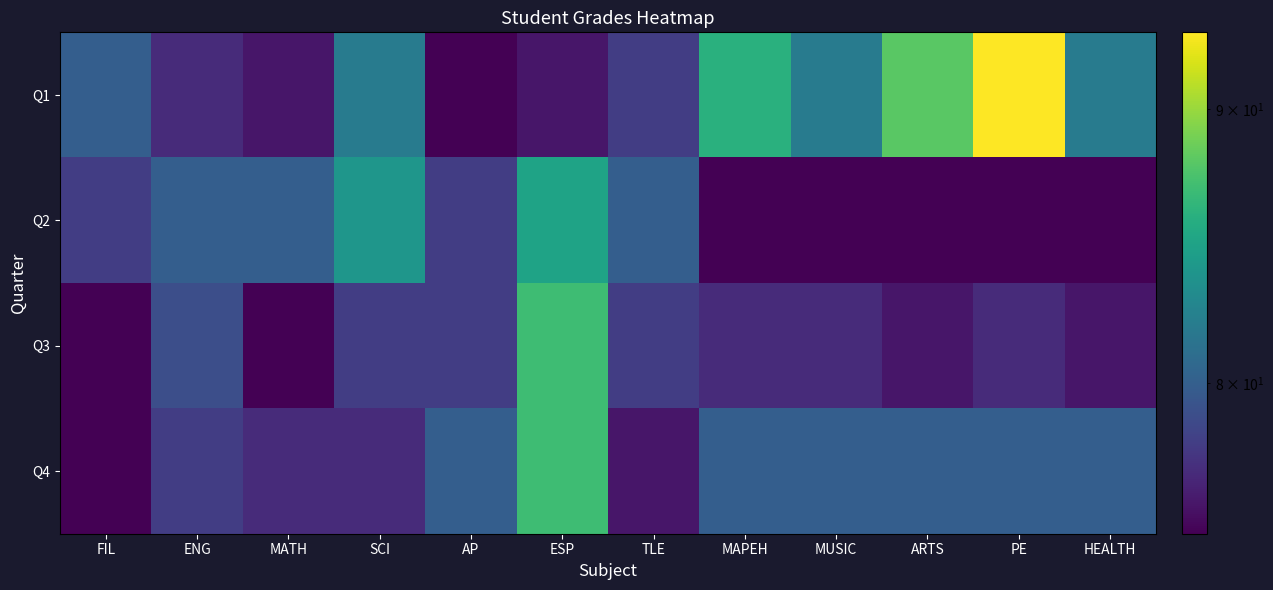

Reading left to right, list all the values displayed in this chart.

Q1: FIL=80	ENG=77	MATH=76	SCI=82	AP=75	ESP=76	TLE=78	MAPEH=86	MUSIC=82	ARTS=88	PE=93	HEALTH=82
Q2: FIL=78	ENG=80	MATH=80	SCI=84	AP=78	ESP=85	TLE=80	MAPEH=75	MUSIC=75	ARTS=75	PE=75	HEALTH=75
Q3: FIL=75	ENG=79	MATH=75	SCI=78	AP=78	ESP=87	TLE=78	MAPEH=77	MUSIC=77	ARTS=76	PE=77	HEALTH=76
Q4: FIL=75	ENG=78	MATH=77	SCI=77	AP=80	ESP=87	TLE=76	MAPEH=80	MUSIC=80	ARTS=80	PE=80	HEALTH=80